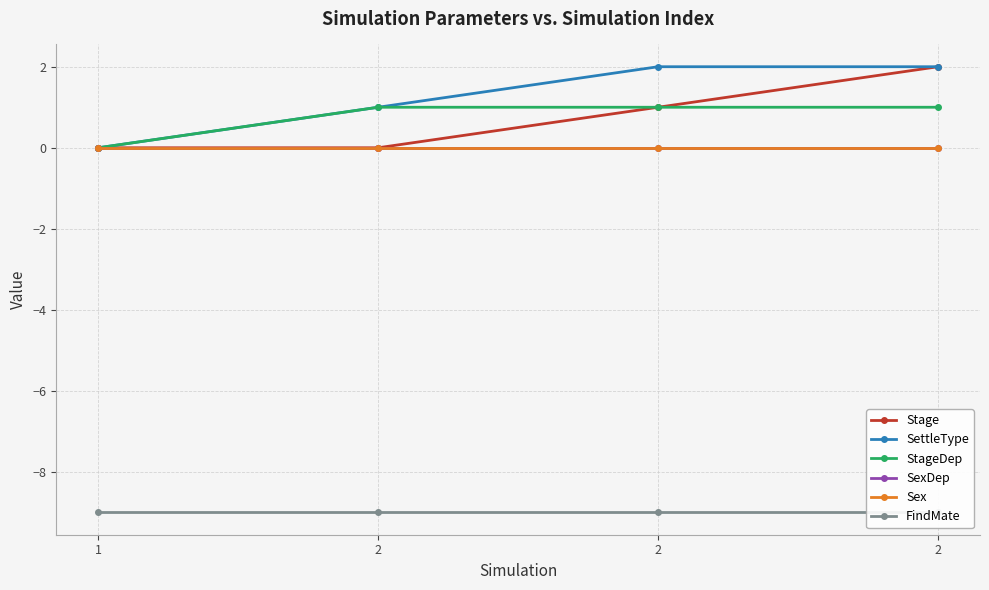

What is the value of the SettleType point at the 3rd from the left?

1